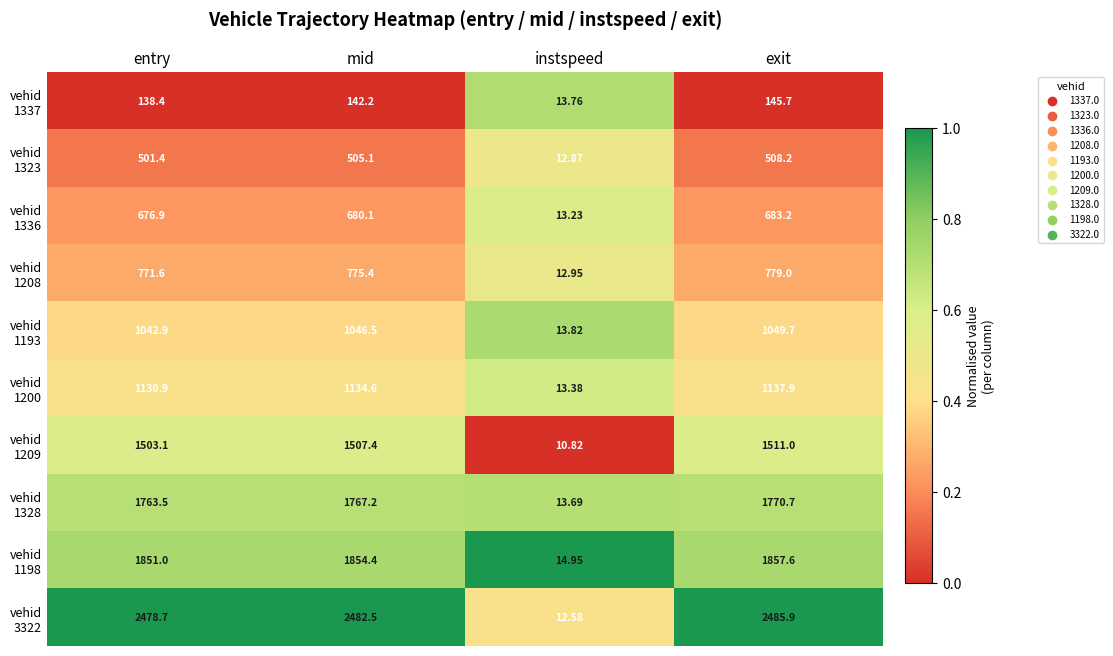

At which category does the chart reach its peak across all series?

exit